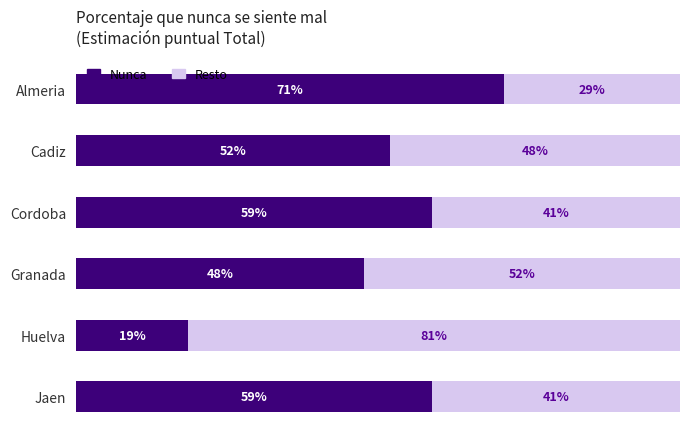

Which category has the lowest value in the Nunca series?

Huelva